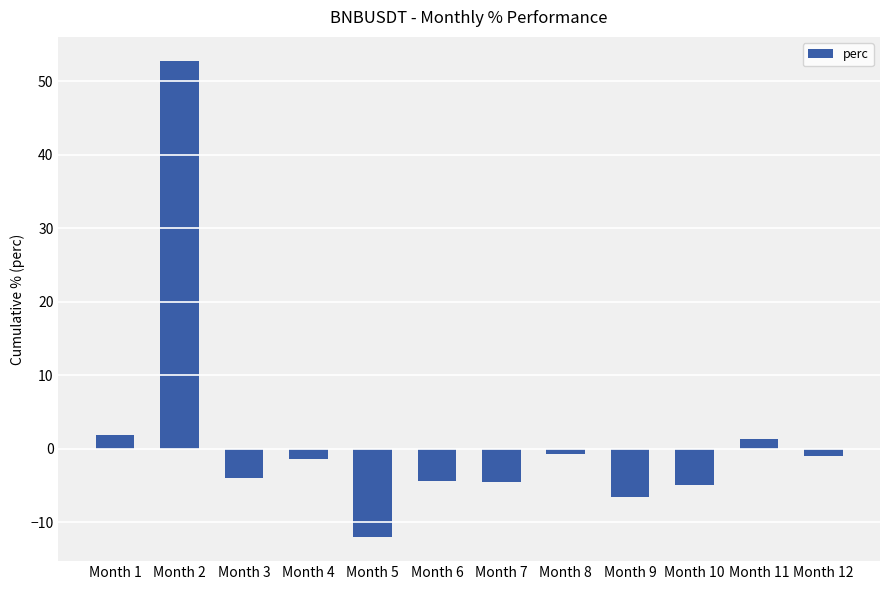

What is the difference between the maximum and minimum values?

64.8